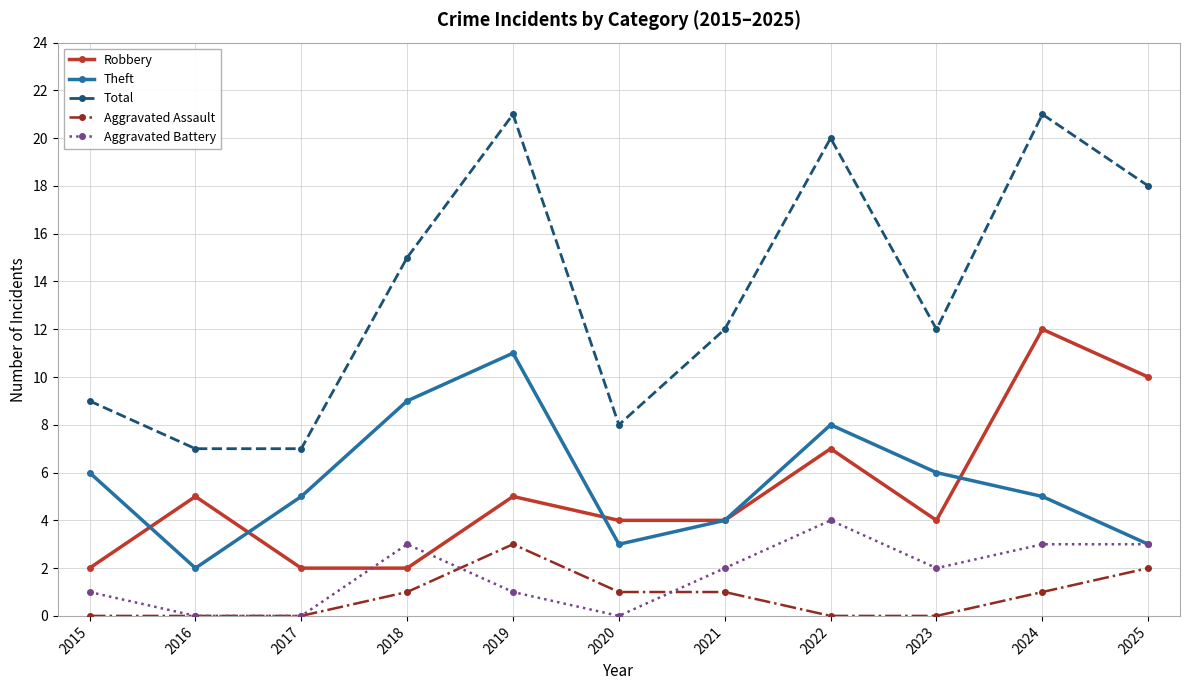

Is this an area chart (filled region under the line)?

No